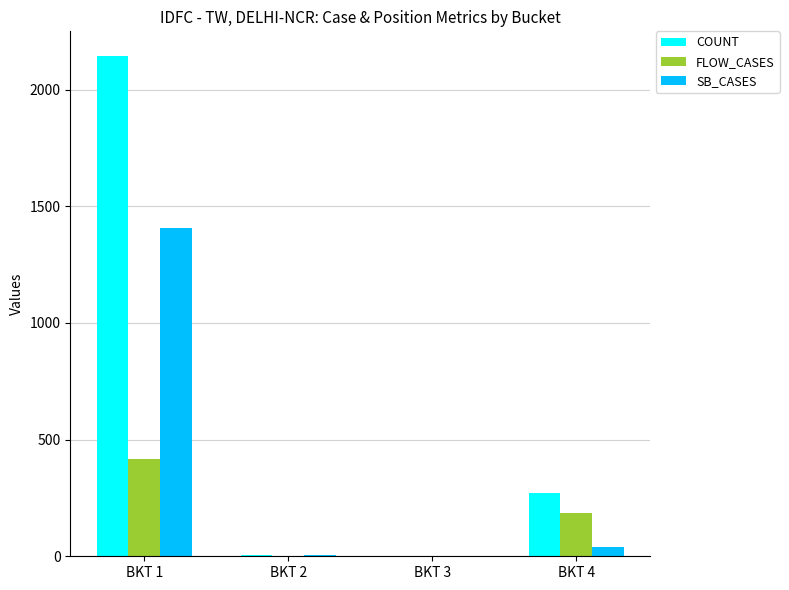

The value of COUNT at BKT 3 is 2. True or false?

True